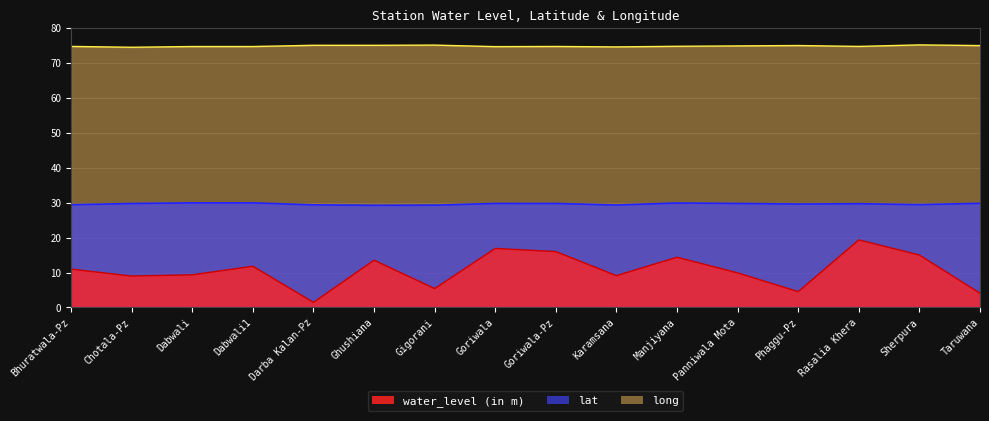

True or false: long and water_level (in m) cross at least once.

False